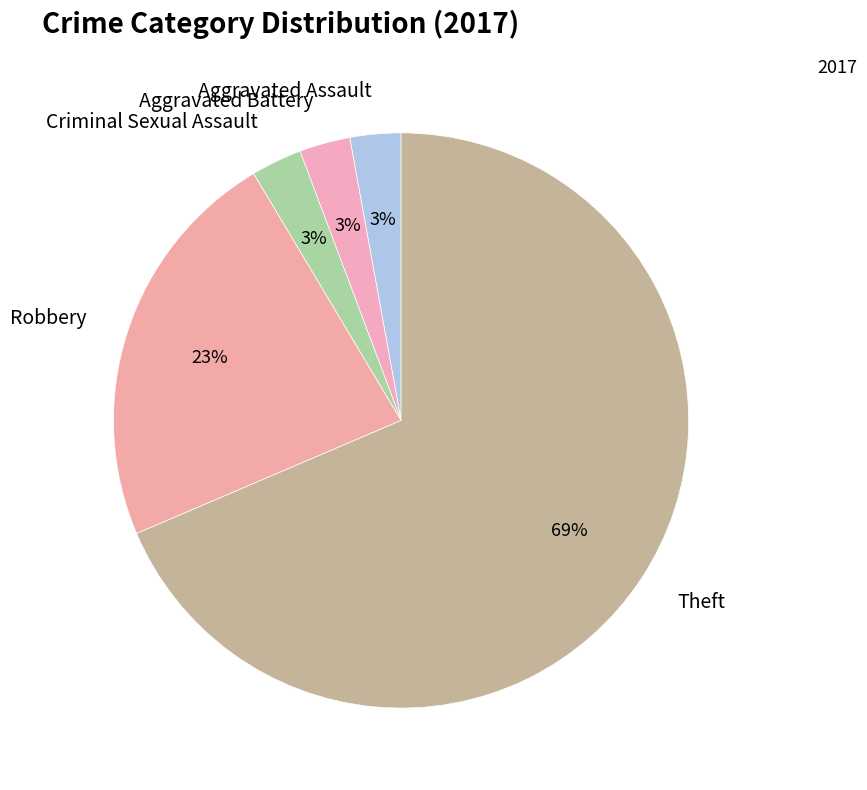

Is there a majority slice in this chart?

Yes